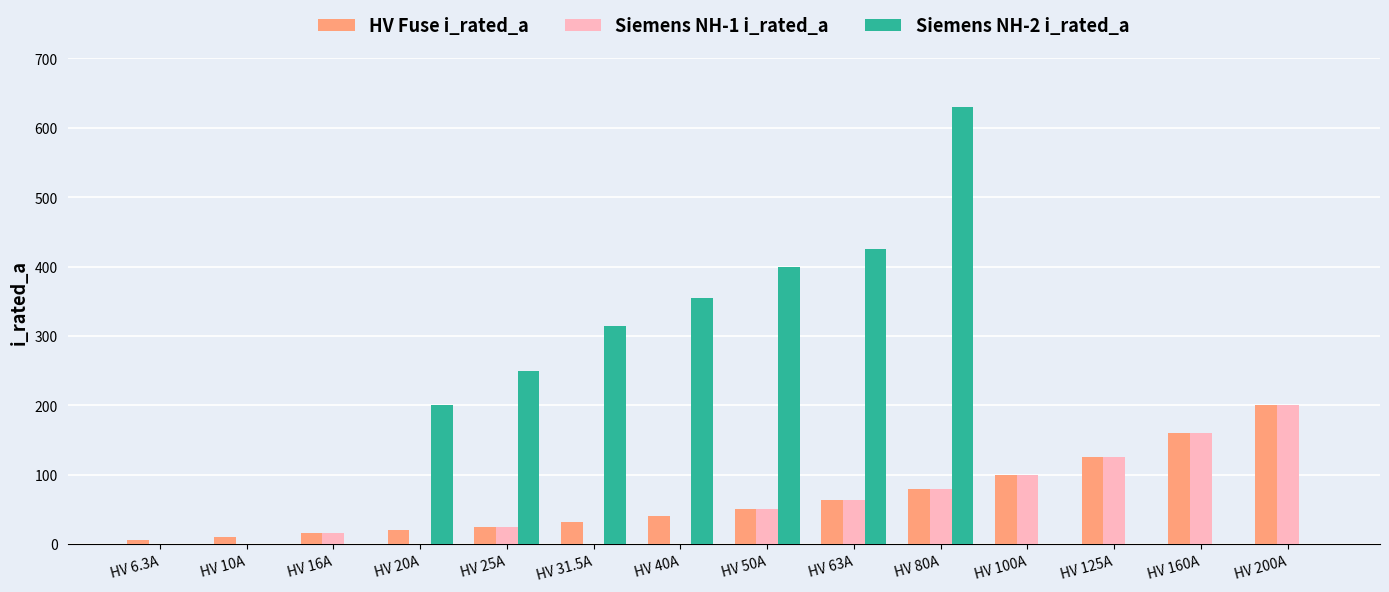

How many groups of bars are there?

14